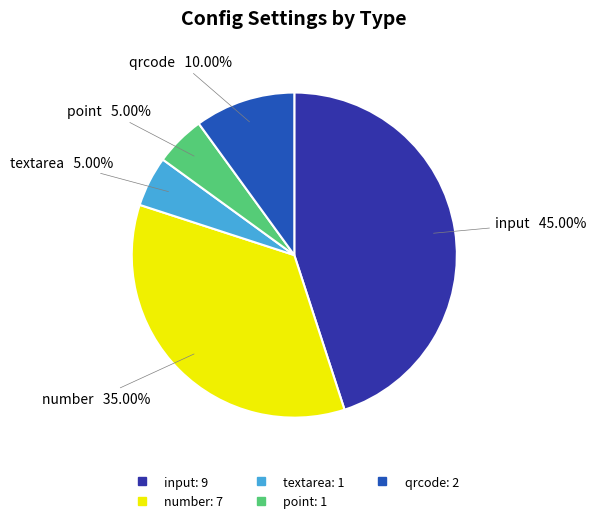

Count the number of slices in the pie.

5